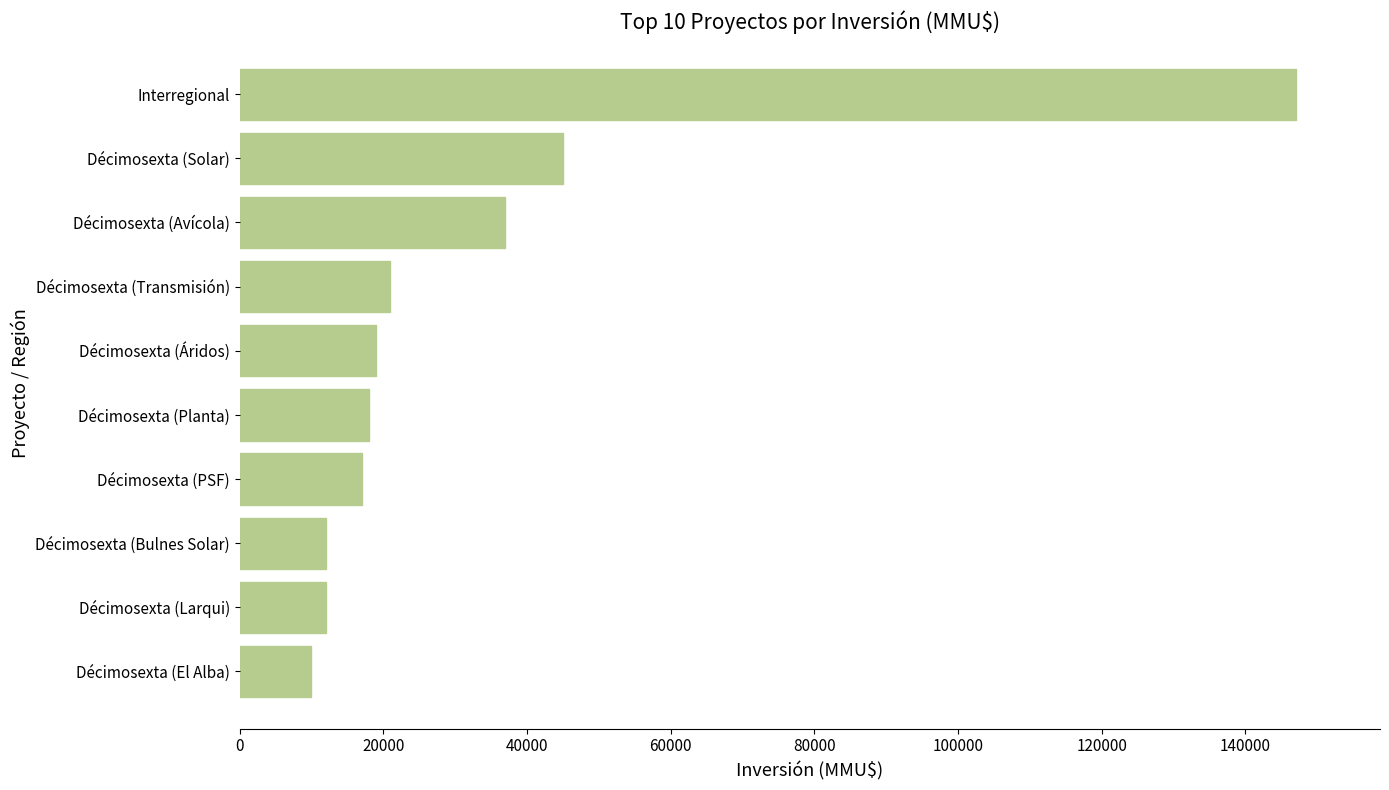

Reading bottom to top, transcribe all the data shown in this chart.

Décimosexta (El Alba)=10000	Décimosexta (Larqui)=12000	Décimosexta (Bulnes Solar)=12000	Décimosexta (PSF)=17000	Décimosexta (Planta)=18000	Décimosexta (Áridos)=19000	Décimosexta (Transmisión)=21000	Décimosexta (Avícola)=37000	Décimosexta (Solar)=45000	Interregional=147000